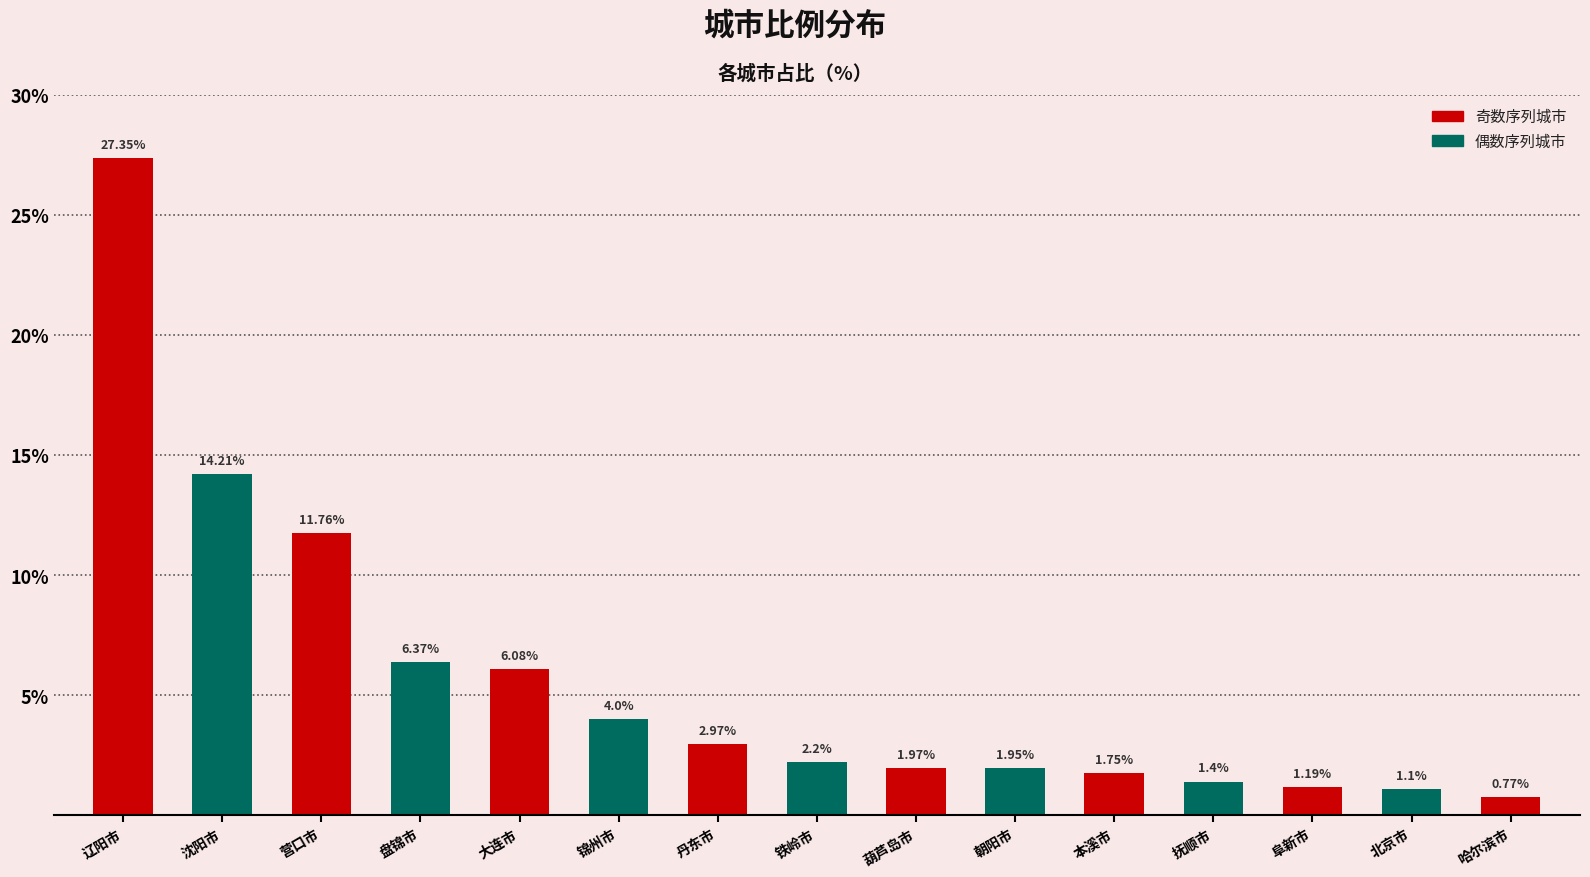

Count the number of categories in the chart.

15